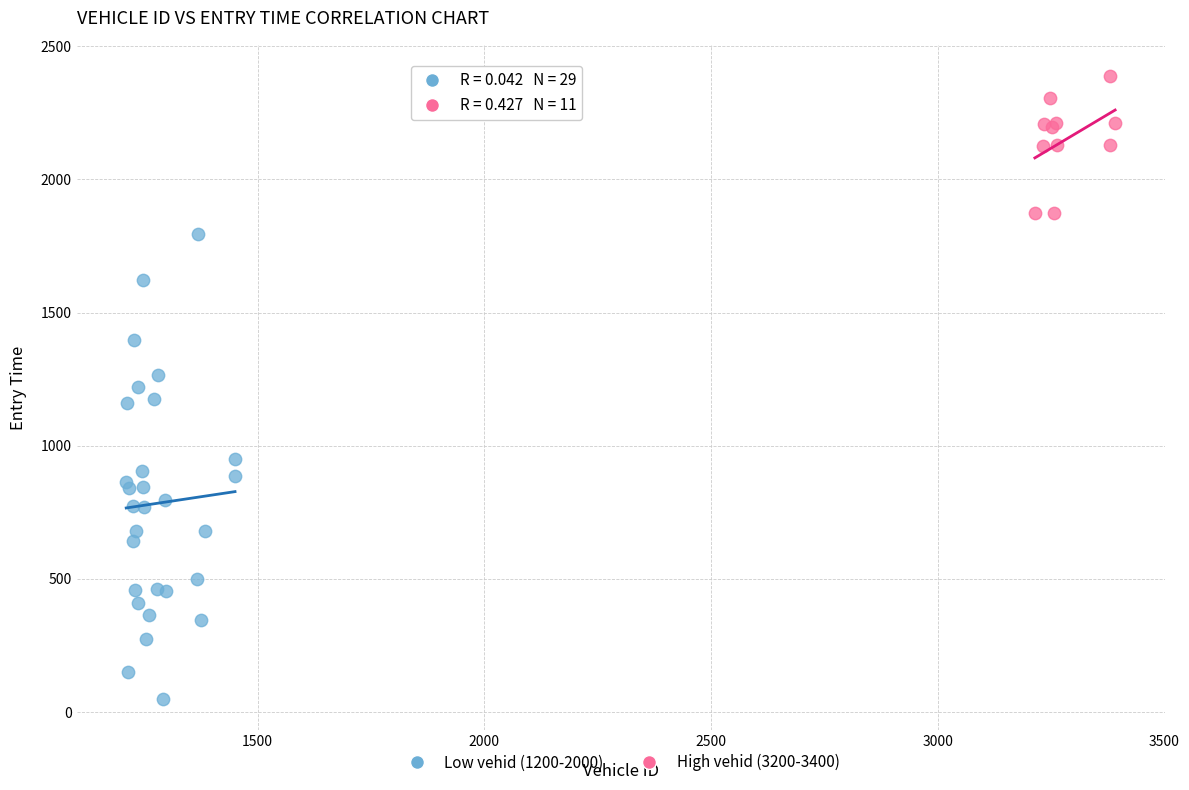

Which series reaches the minimum Y coordinate?

Low vehid (1200-2000)